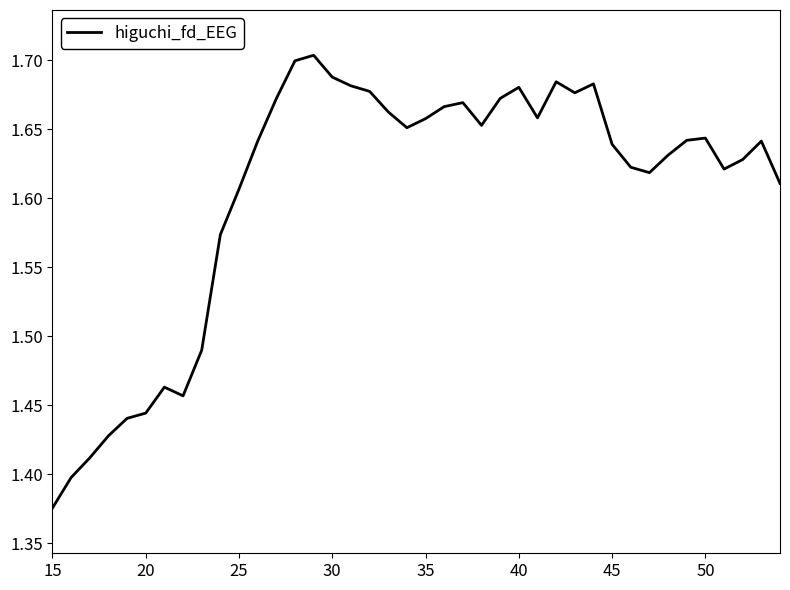

What is the difference between the maximum and minimum values?

0.3